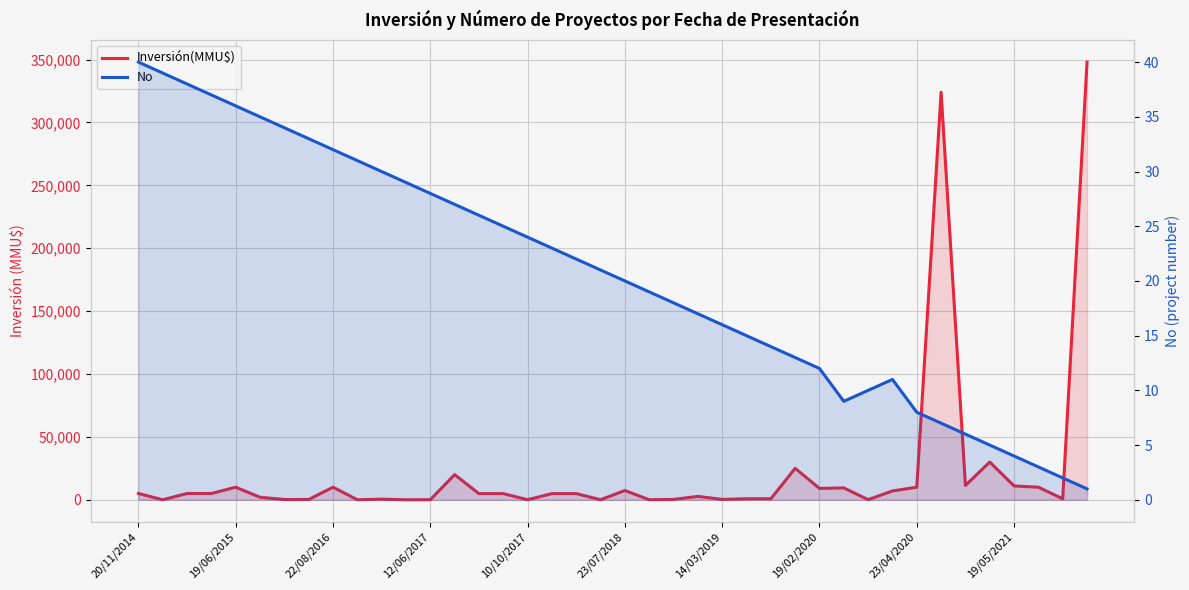

At how many categories does at least one series exceed 115410?

2